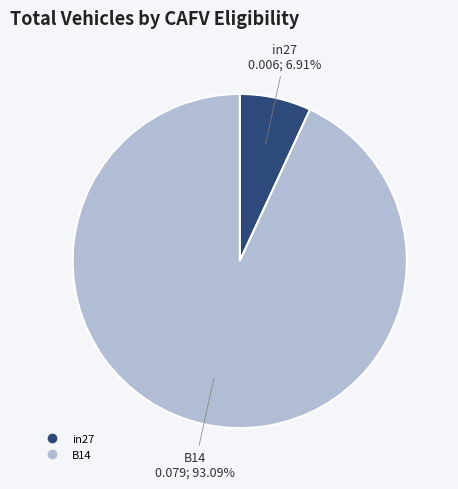

Does any single category account for the majority?

Yes